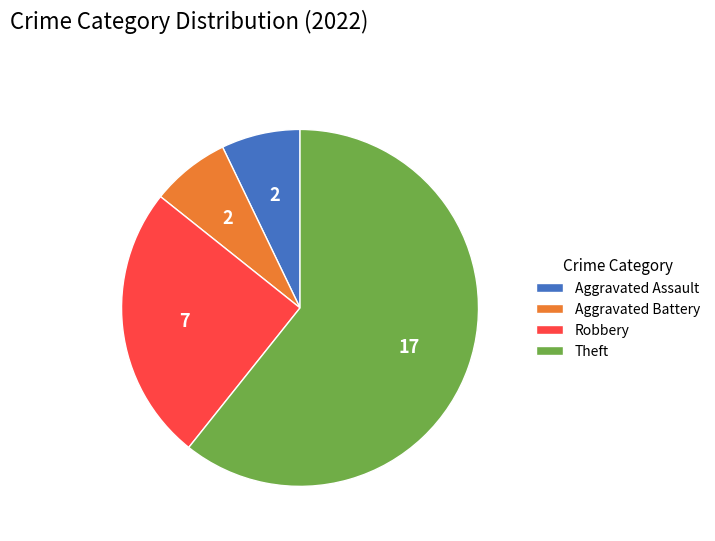

What is the ratio of the value at Aggravated Assault to the value at Aggravated Battery?

1.0